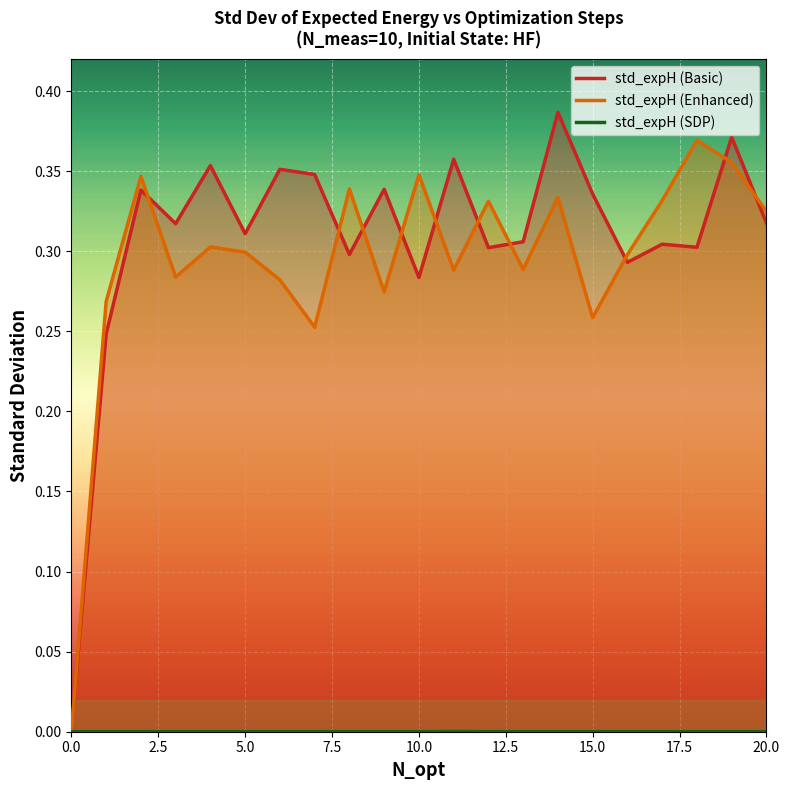

Which series has the widest spread of values?

std_expH (Basic)